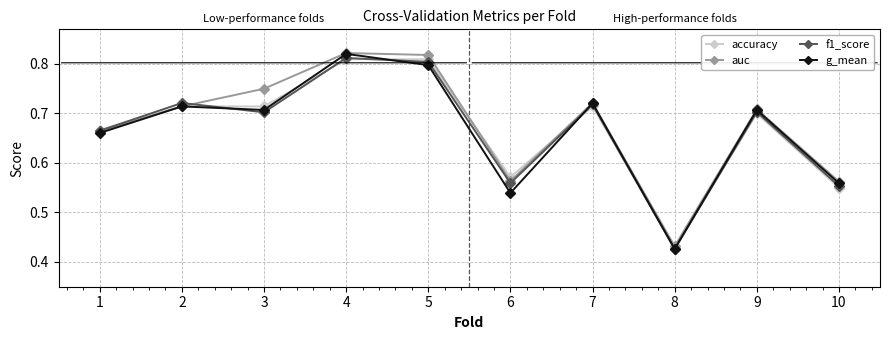

At which category does auc reach its first local valley?

6